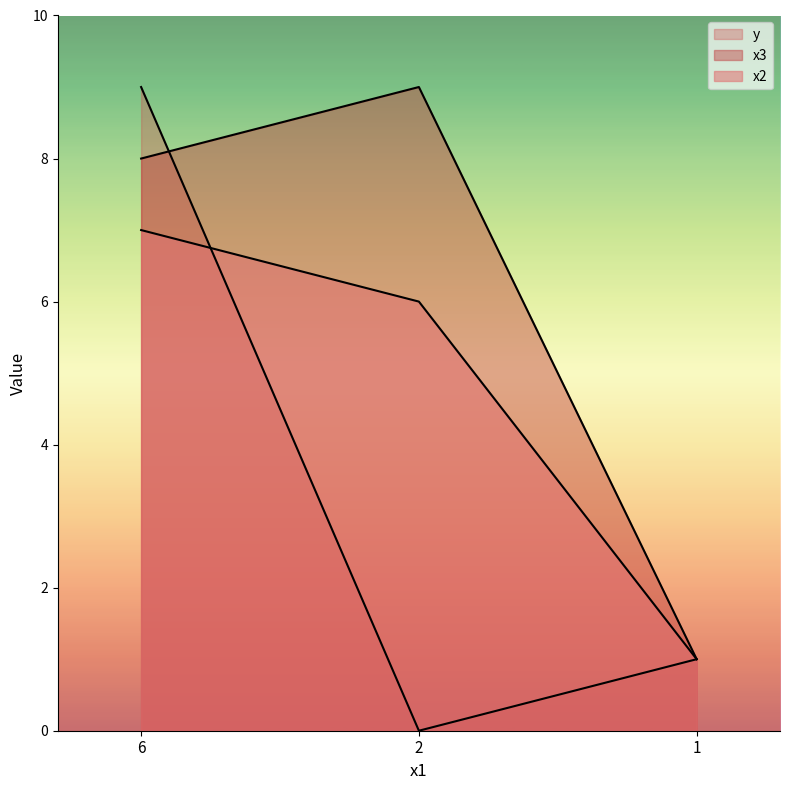

What is the difference between the highest and lowest values at 6?

2